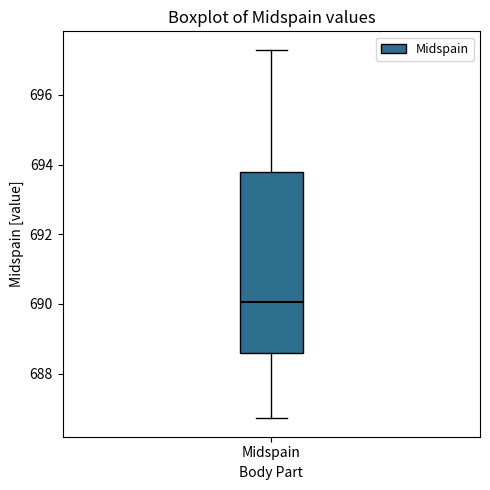

Transcribe this box plot: give where the median line is, the range the box spans, and where the two whiskers end, as read against the y-axis. The values are not printed on the chart, so give them approximately, as read against the axis.

median 690.0, box 688.6 to 693.8, whiskers 686.8 to 697.2